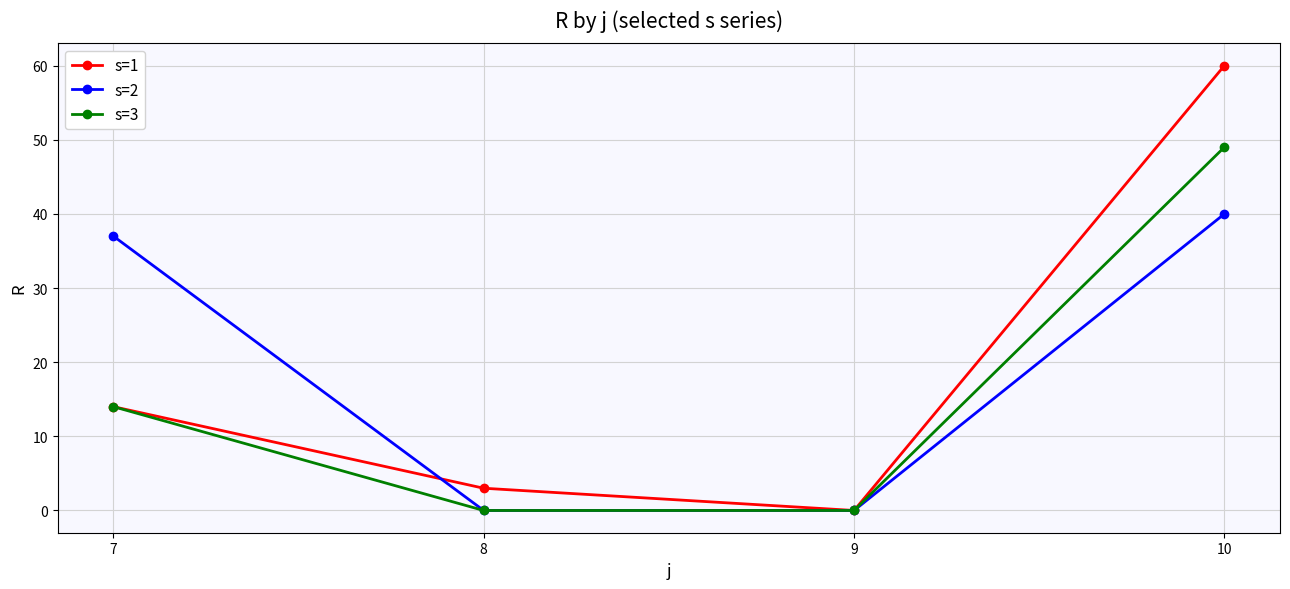

The s=3 series shows 24 at 9. True or false?

False